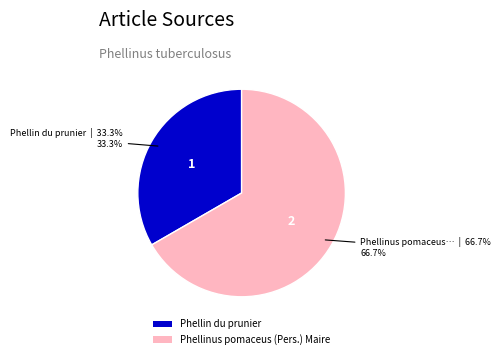

Rank the categories by value from lowest to highest.

Phellin du prunier, Phellinus pomaceus (Pers.) Maire